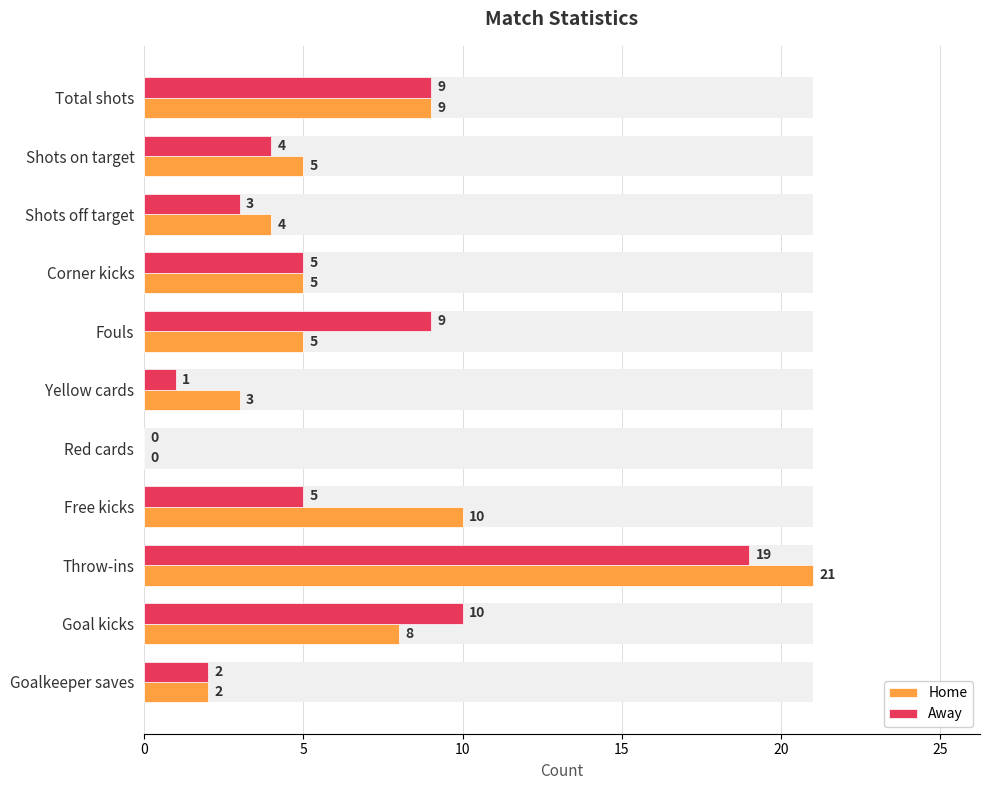

The value of home at Fouls is 8. True or false?

False